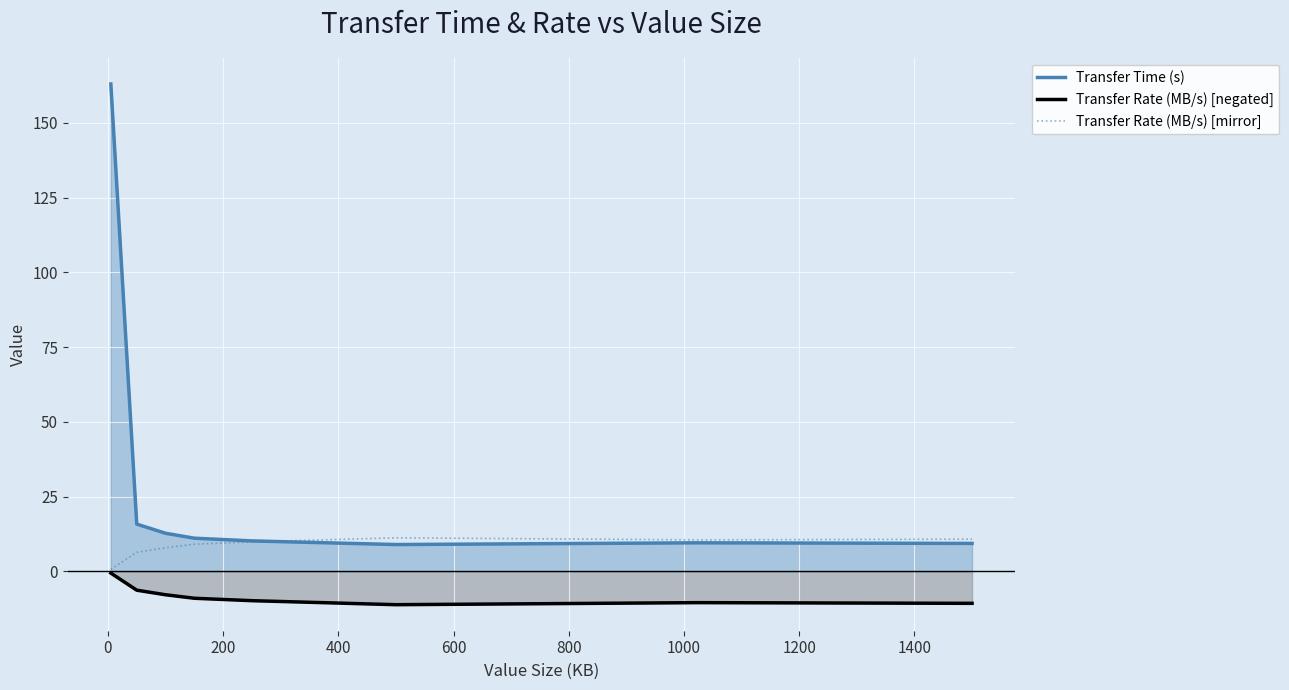

What is the maximum value for Transfer Time (s)?

163.0